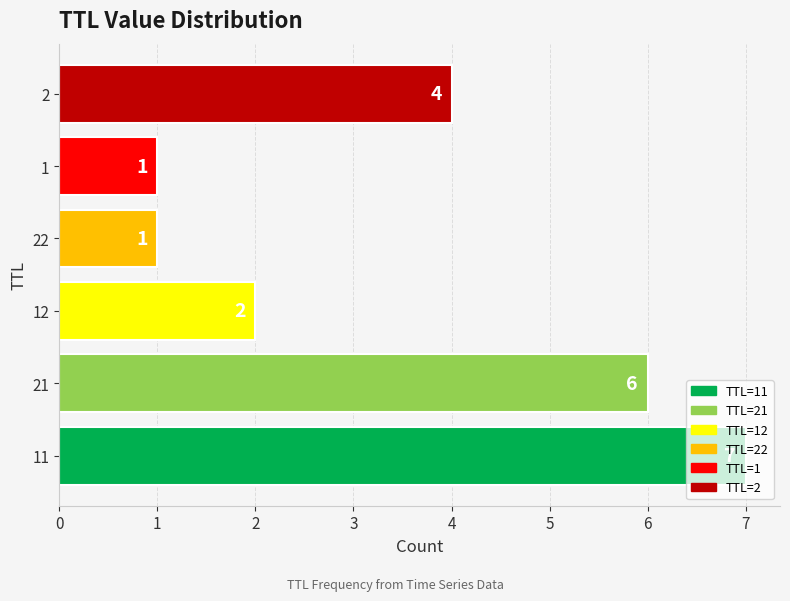

What is the greatest value displayed?

7